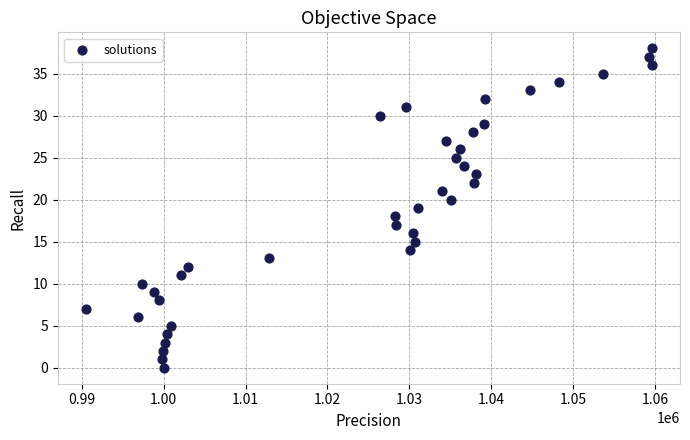

What is the range of Y values (max minus min)?

38